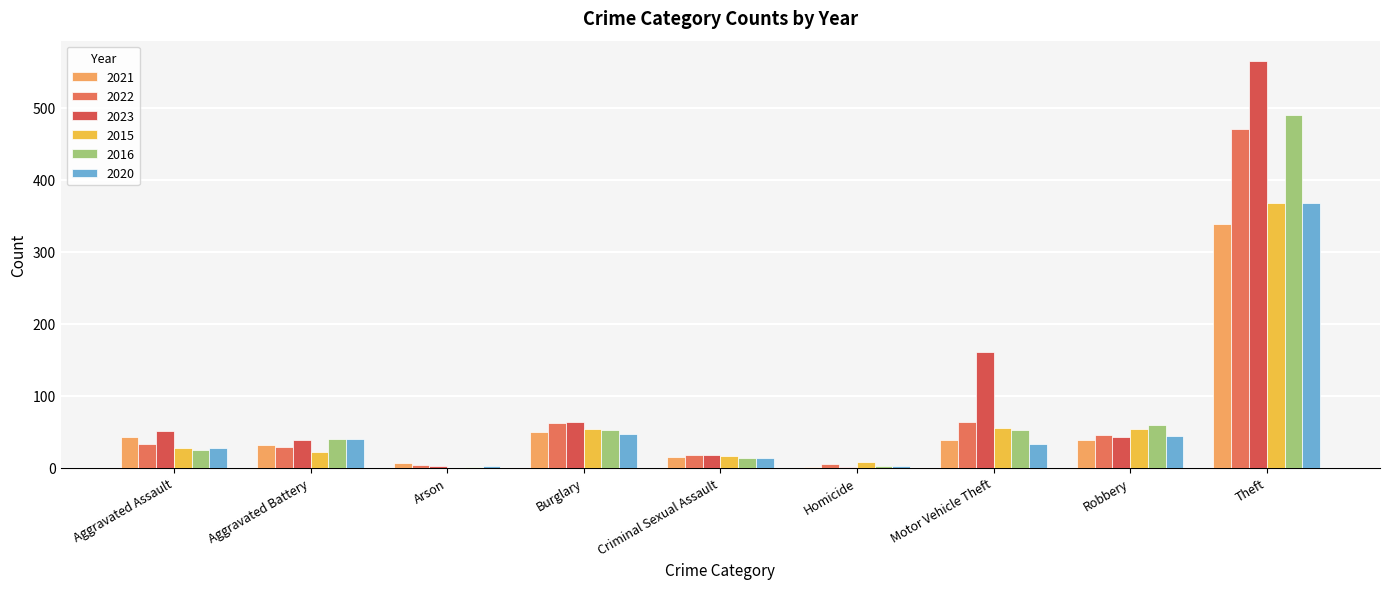

At which label is 2016 closest to 245?

Robbery